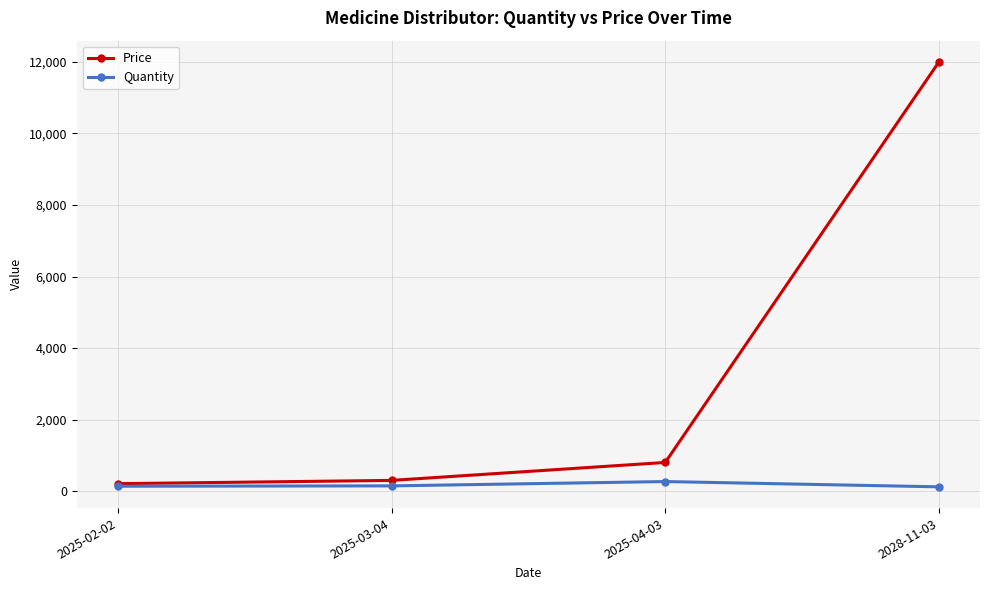

What is the label of the 3rd point from the right?

2025-03-04